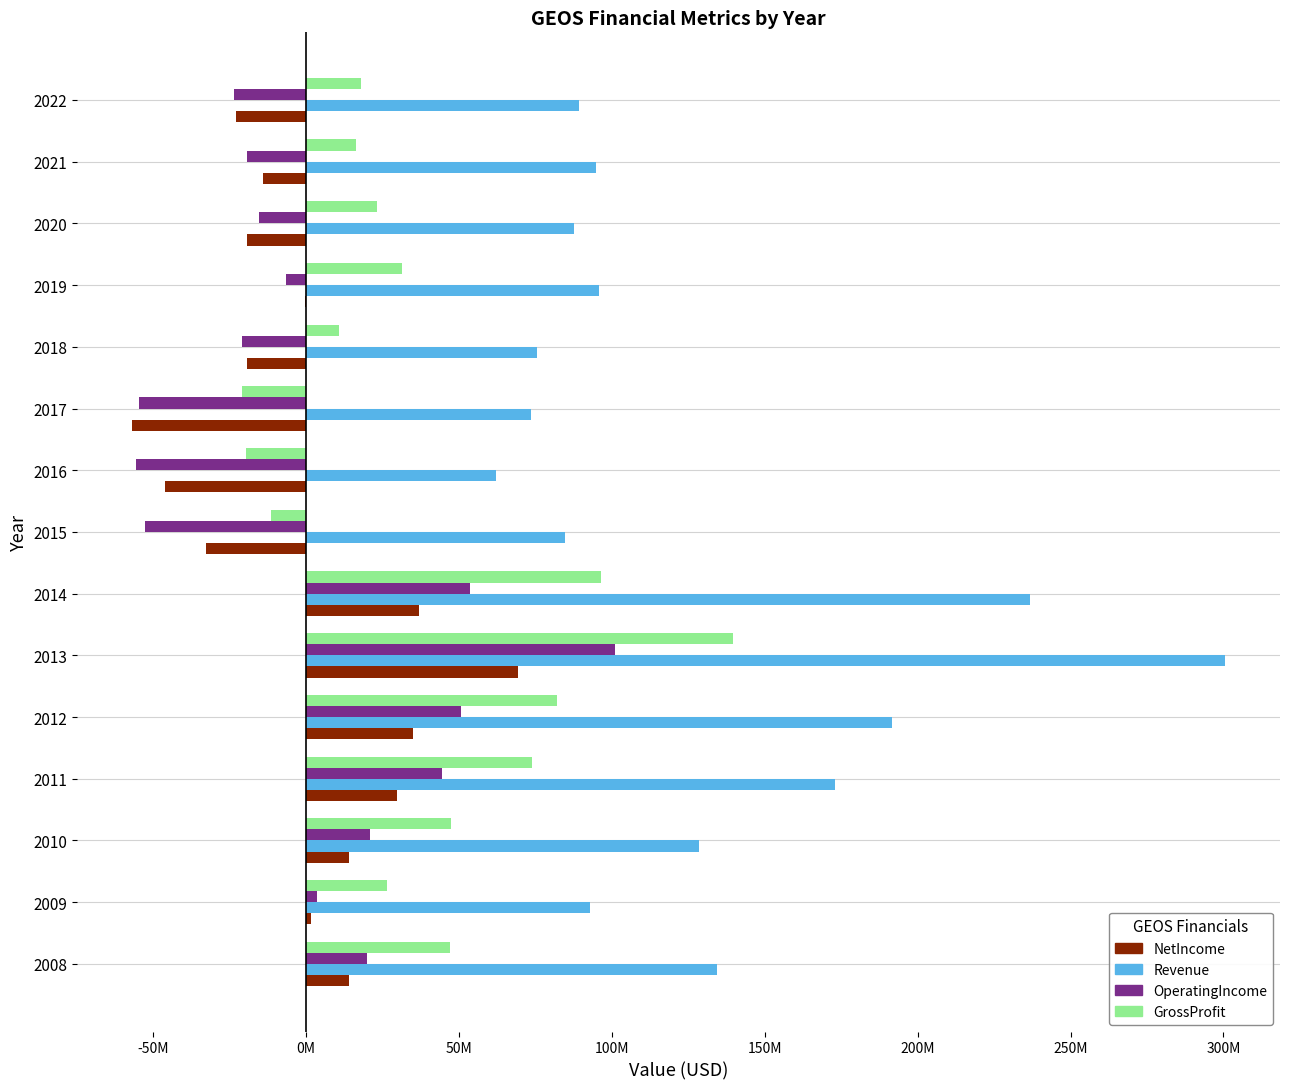

What are all the series names shown in the legend?

NetIncome, Revenue, OperatingIncome, GrossProfit